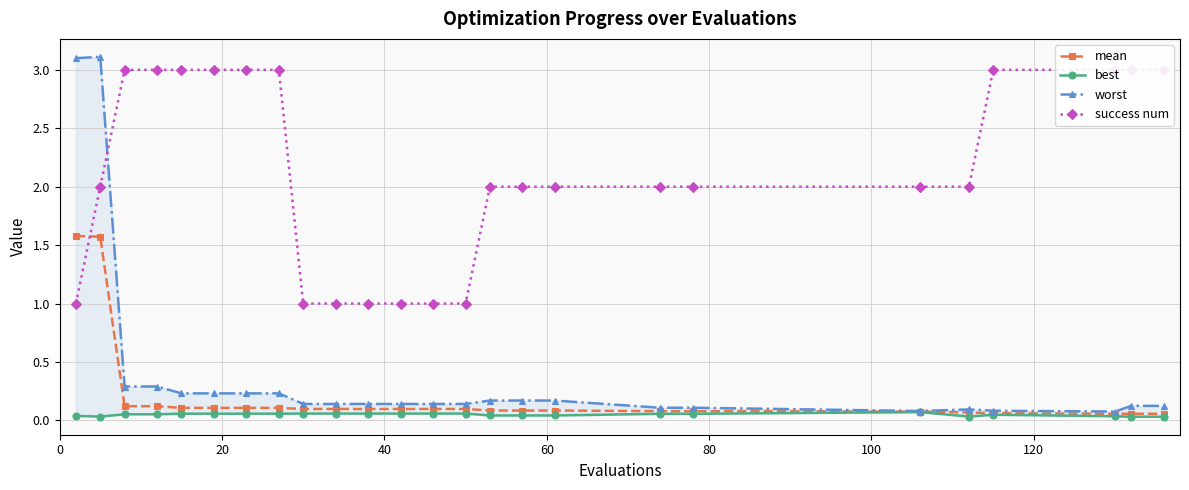

How many categories are shown in the chart?

25